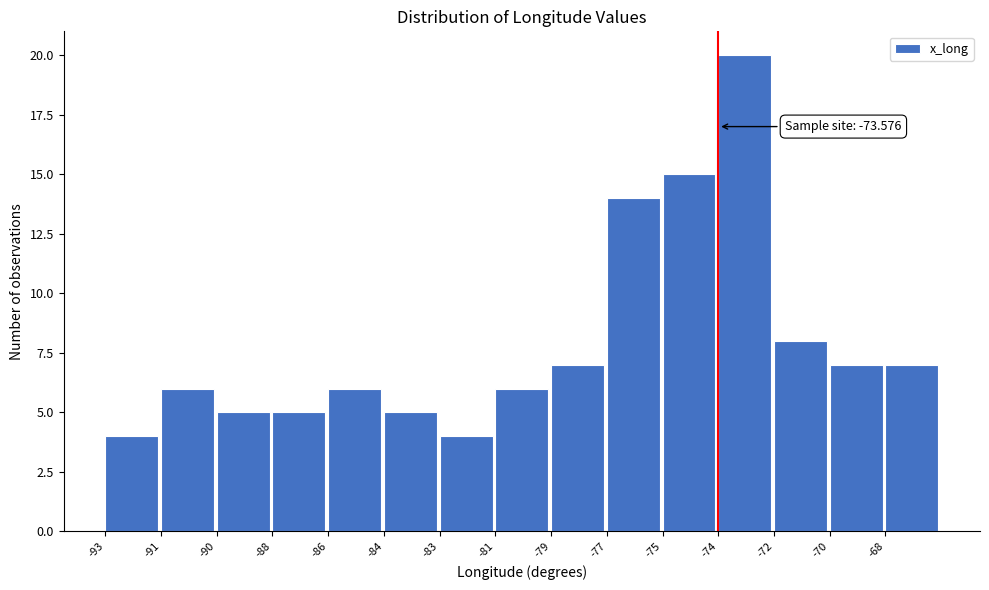

Reading left to right, what are all the values shown in this chart?

4	6	5	5	6	5	4	6	7	14	15	20	8	7	7